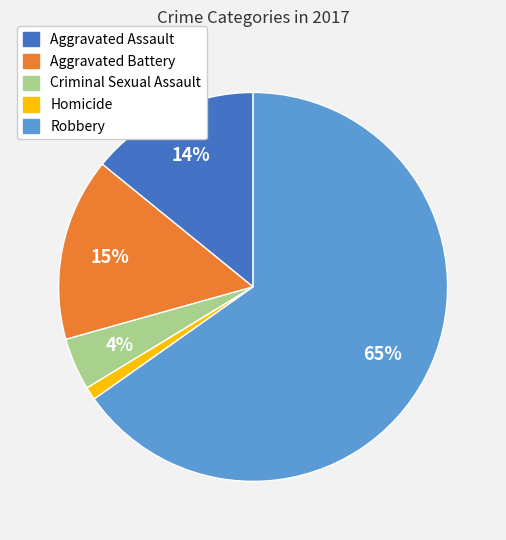

To the nearest percent, what portion does Aggravated Battery represent?

15%